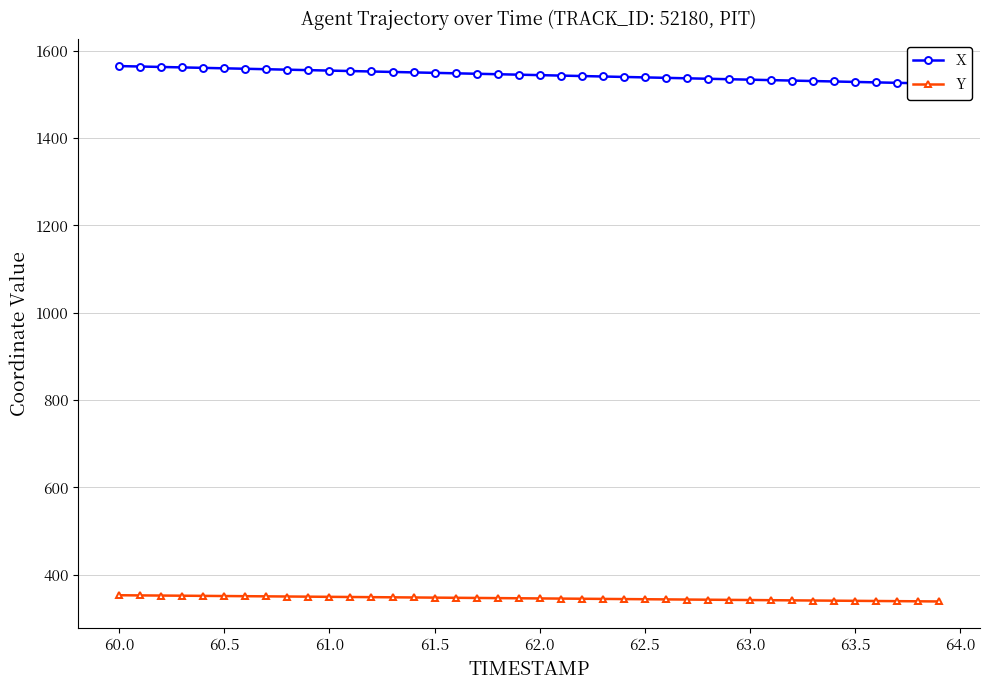

What is the maximum value for X?

1564.8